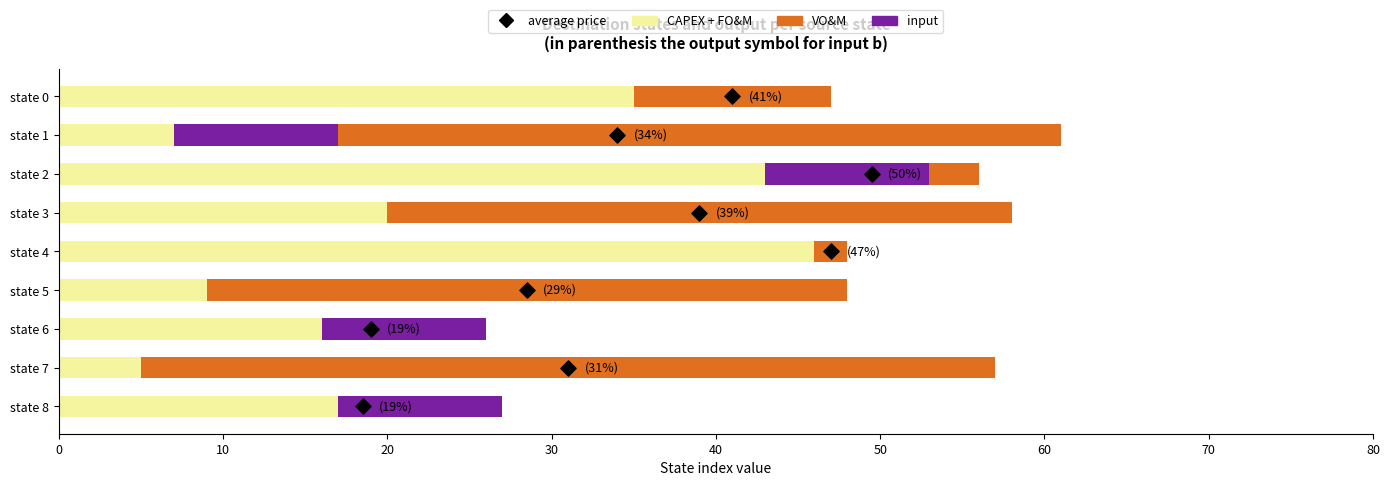

Which series reaches the minimum Y coordinate?

VO&M (dest_b)